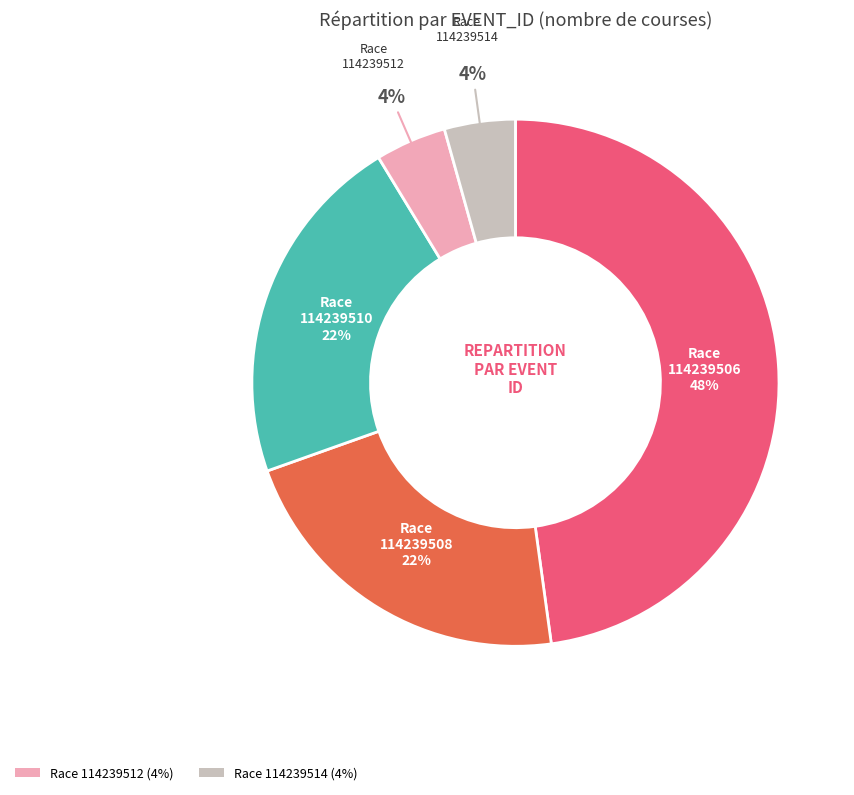

To the nearest percent, what is the average slice percentage?

20%